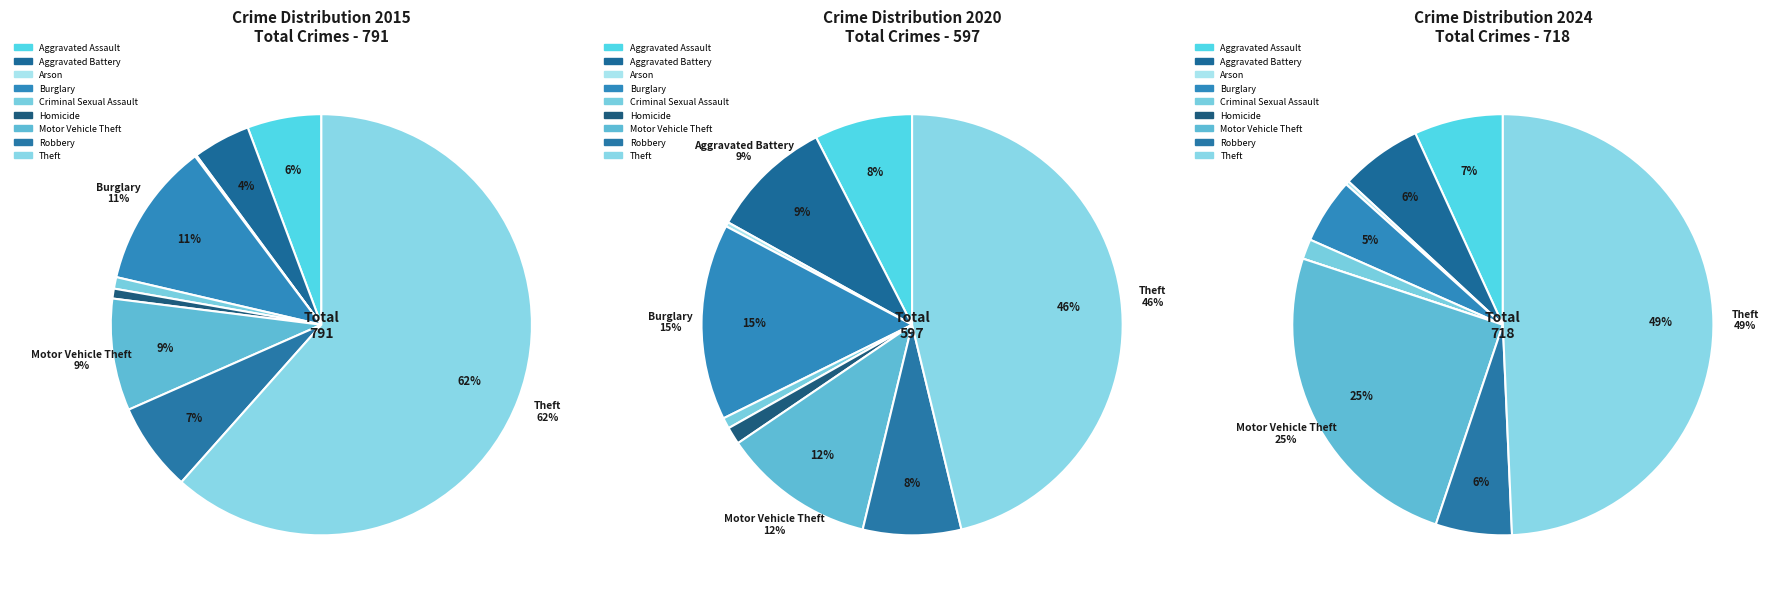

How many slices are in this pie chart?

9